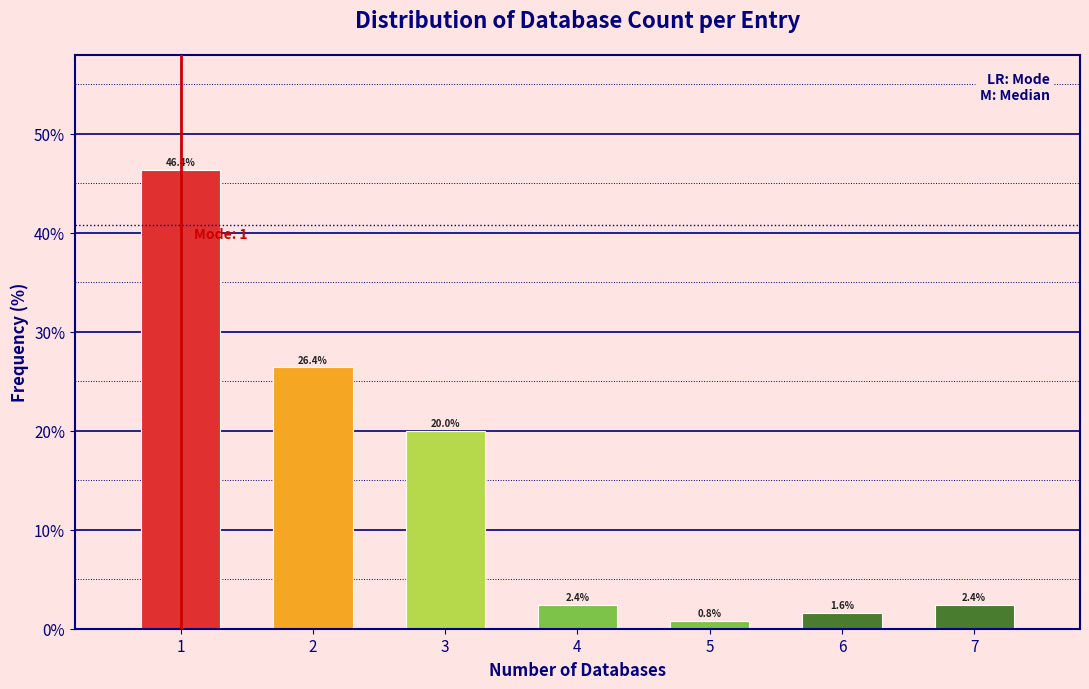

Reading left to right, extract all data points from this chart.

46.4	26.4	20.0	2.4	0.8	1.6	2.4